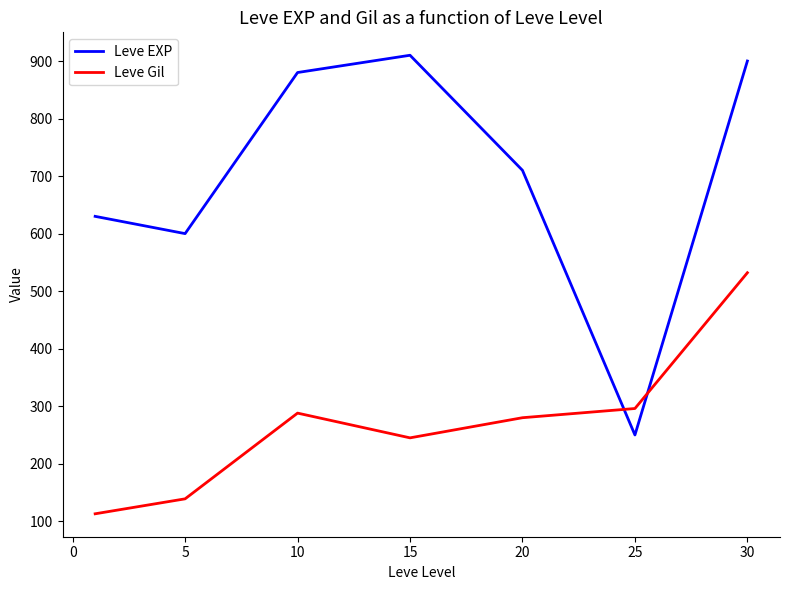

Which series has the largest total across all categories?

Leve EXP